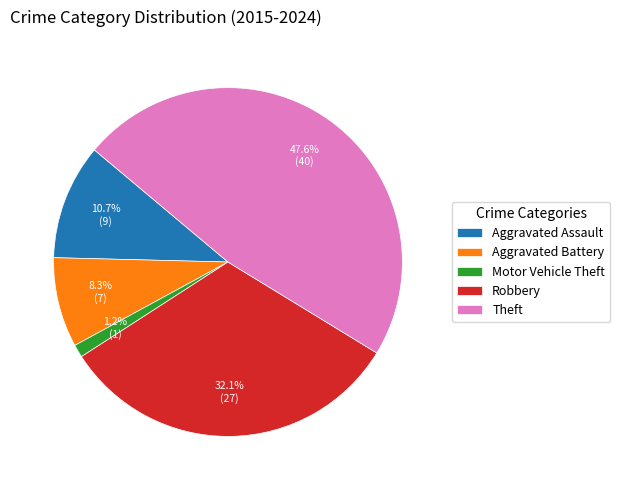

Is it true that Aggravated Battery is 8% of the pie?

True